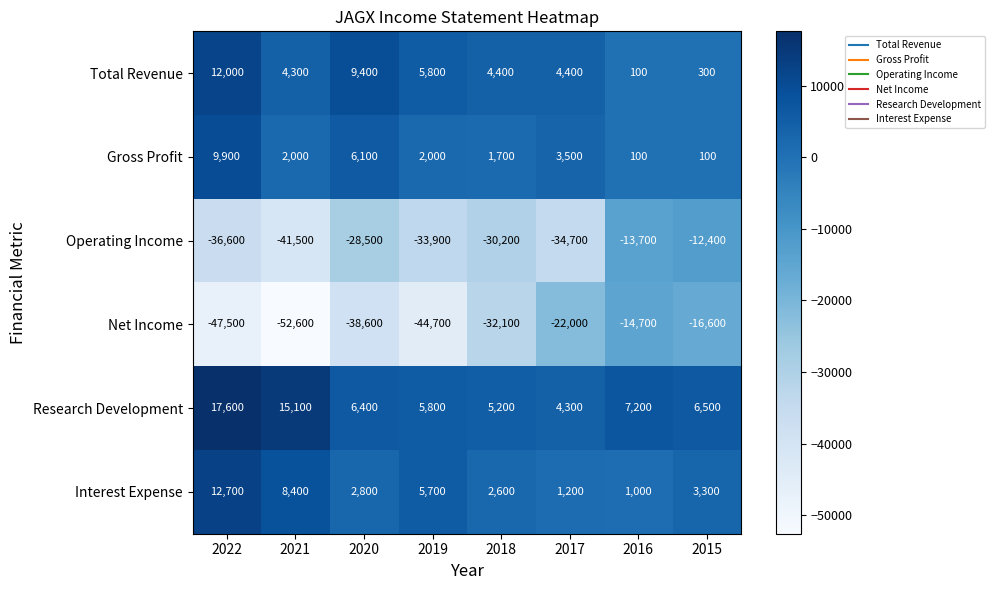

Where is Gross Profit nearest to the value 5000?

2020